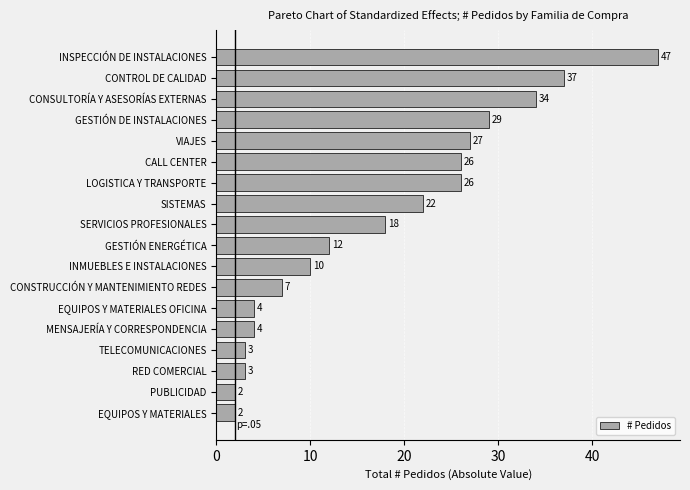

Reading bottom to top, list all the values displayed in this chart.

2	2	3	3	4	4	7	10	12	18	22	26	26	27	29	34	37	47